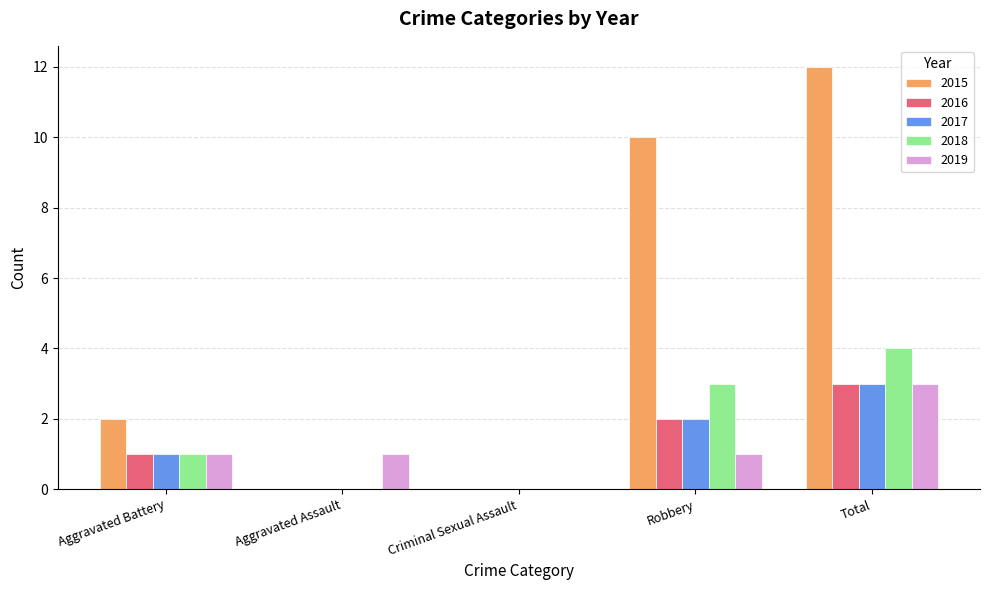

What is the sum of the 2017 values at Criminal Sexual Assault and Aggravated Battery?

1